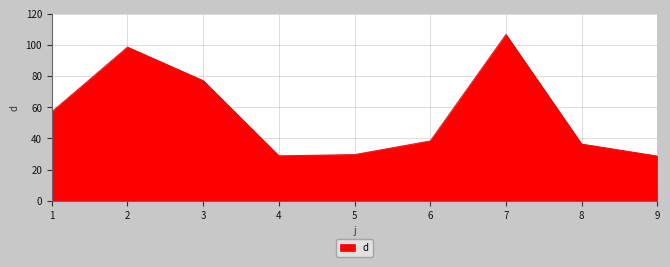

The value at 1 is 26.0. True or false?

False